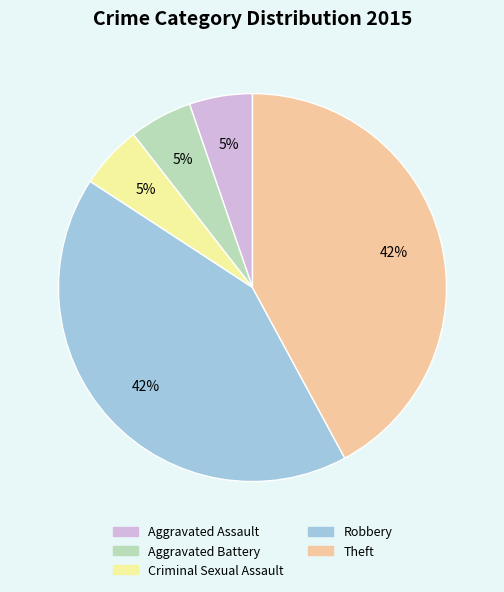

To the nearest percent, what portion does Aggravated Assault represent?

5%